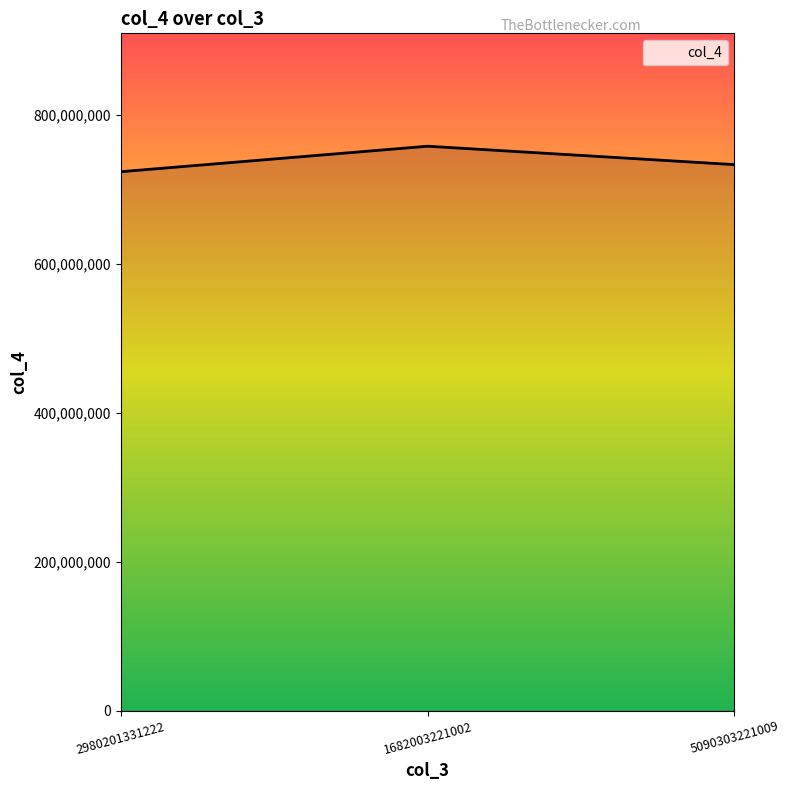

Which category has the lowest value across all series?

2980201331222